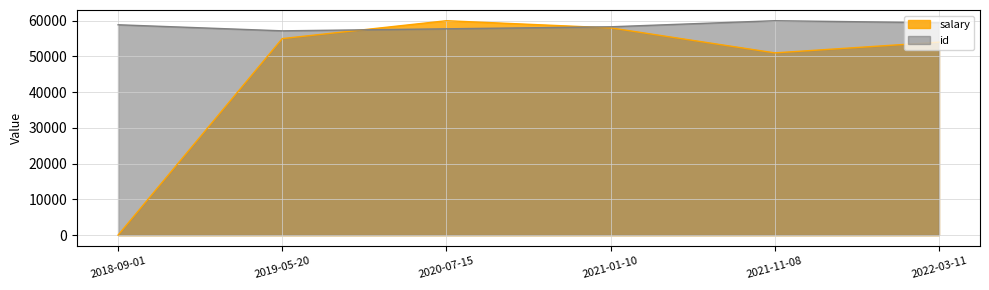

How many series are shown in this chart?

2